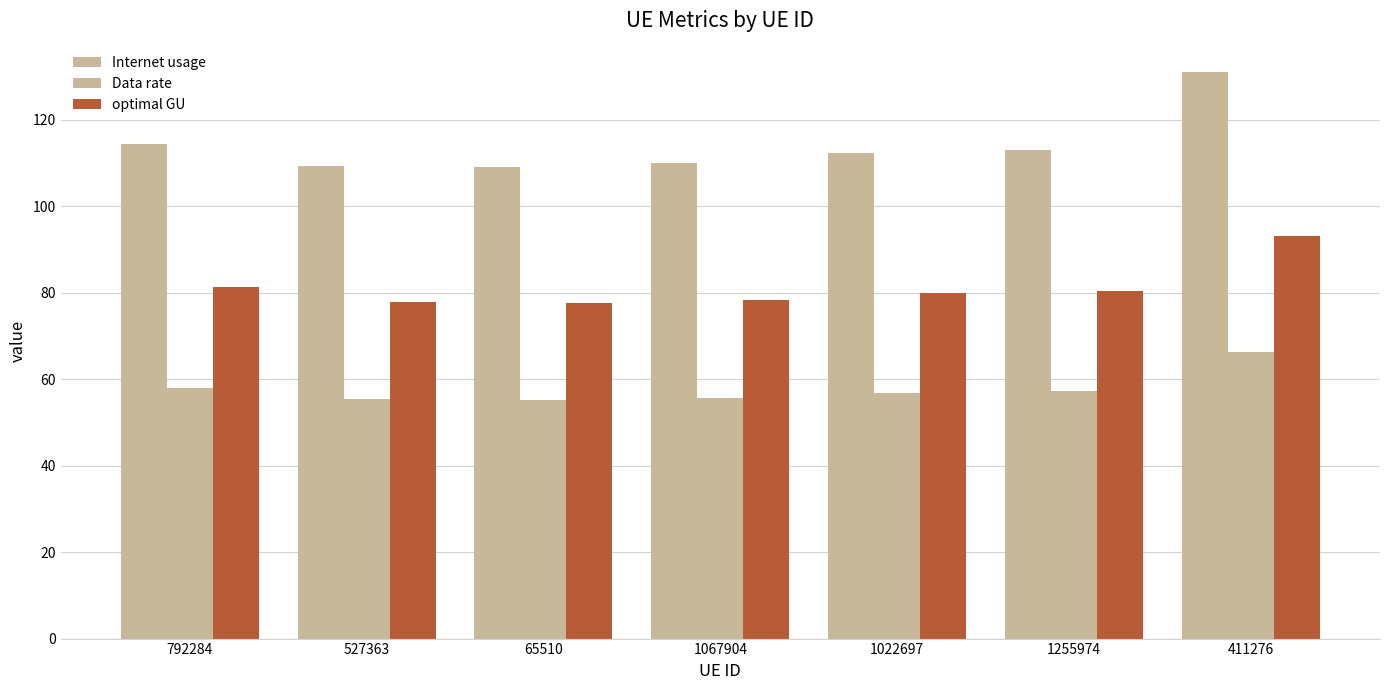

What is the value of the optimal GU bar at the 3rd from the left?

77.7